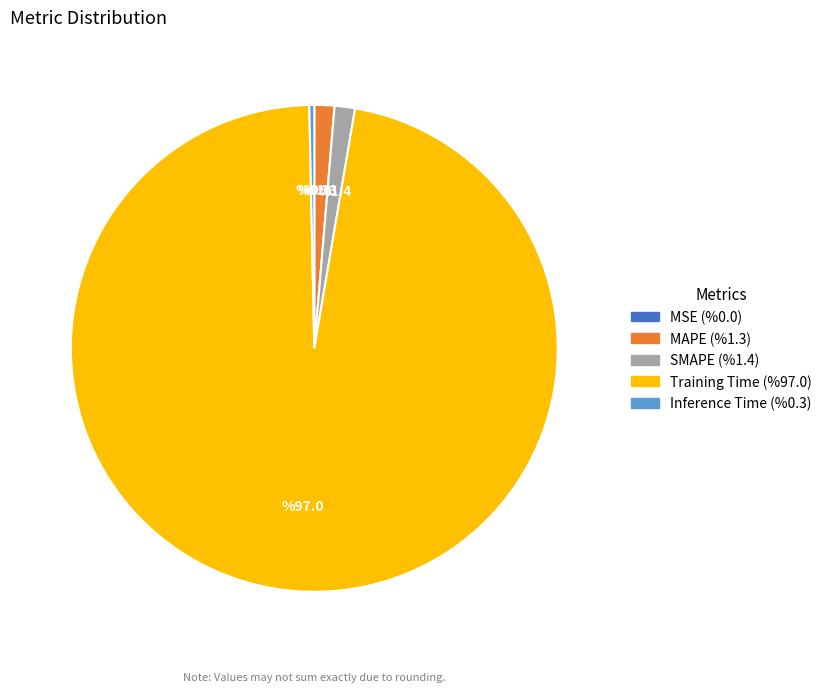

Is there any slice that represents more than half of the pie?

Yes